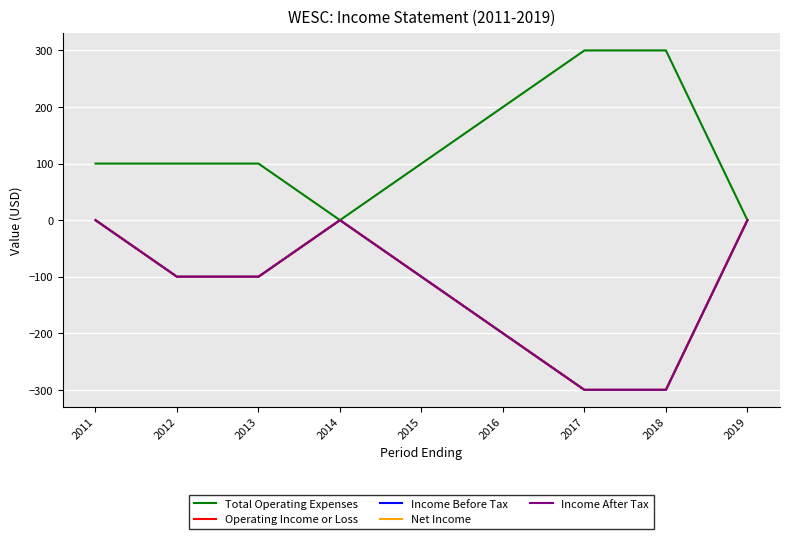

Which series has the largest range (max minus min)?

Total Operating Expenses